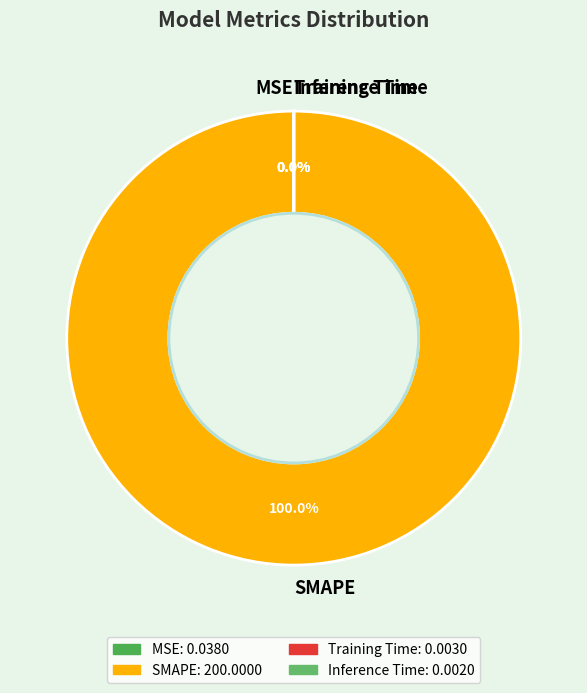

Is there any slice that represents more than half of the pie?

Yes